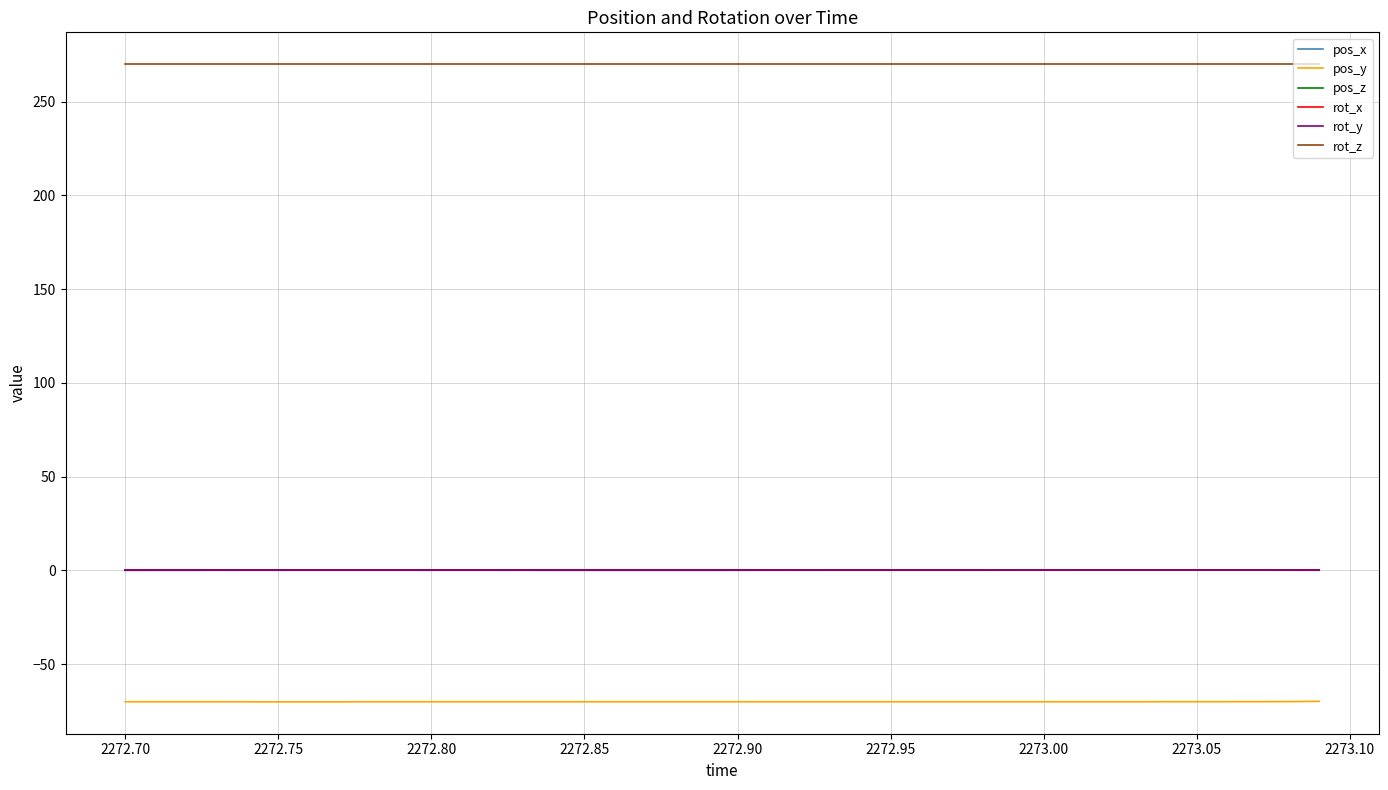

How many lines are shown in the chart?

6